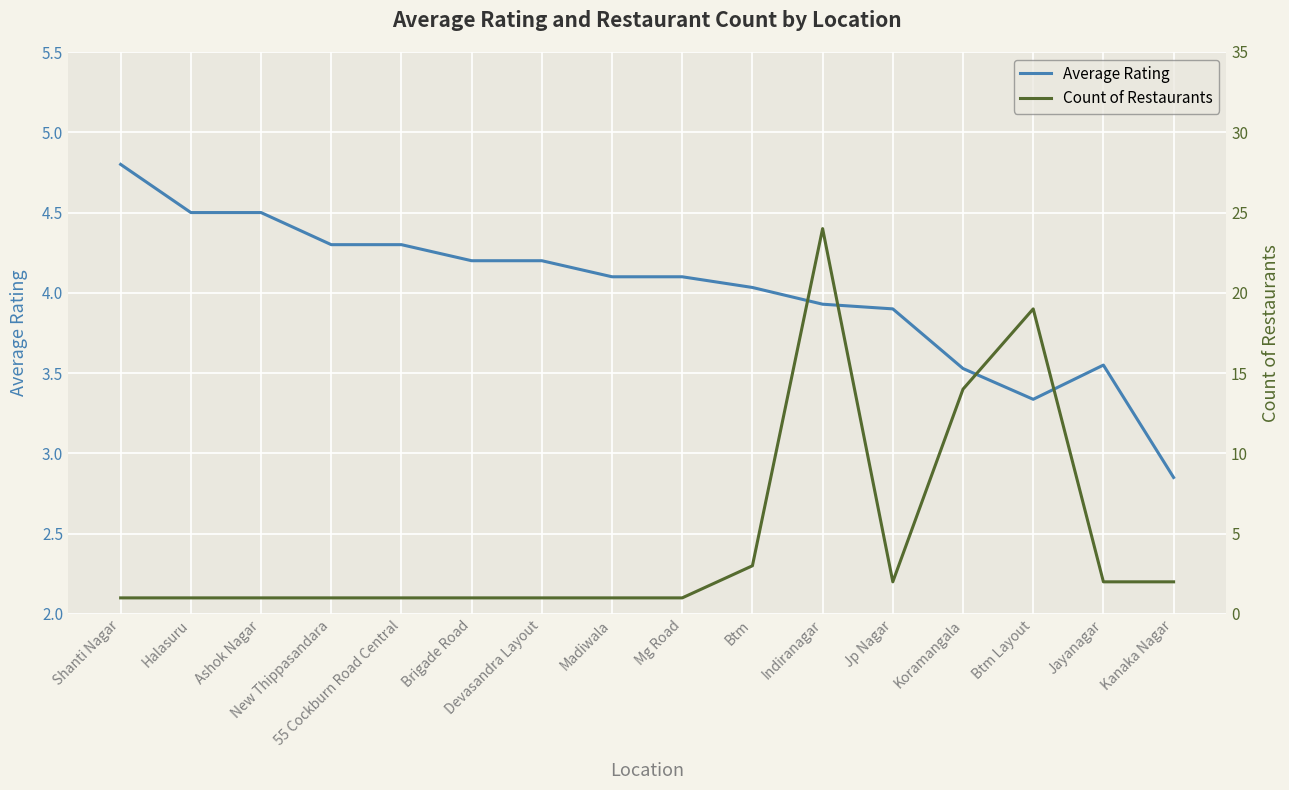

The value of Average Rating at 55 Cockburn Road Central is 7.7. True or false?

False